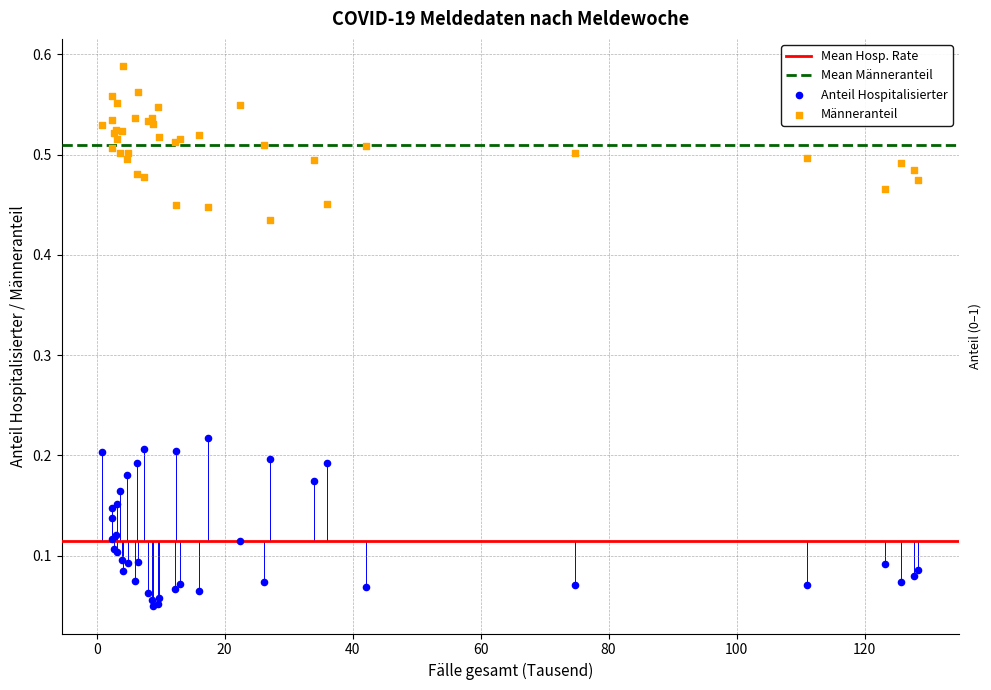

Which series has the largest Y range (max minus min)?

Anteil Hospitalisierter